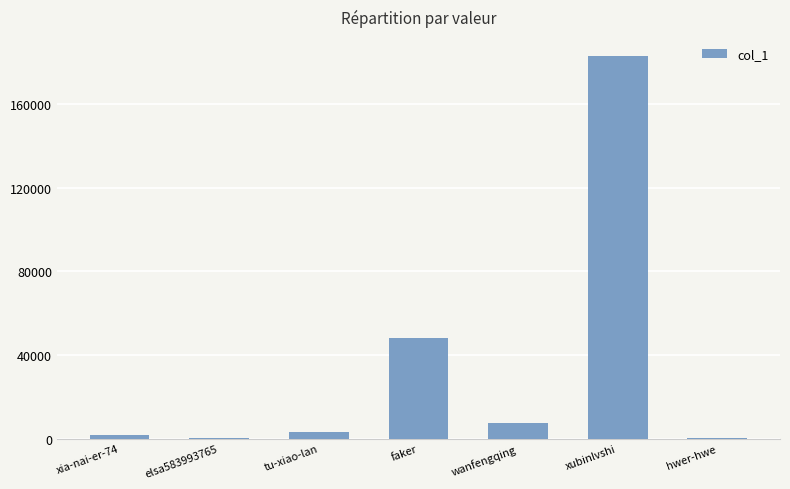

Between wanfengqing and elsa583993765, which is larger?

wanfengqing